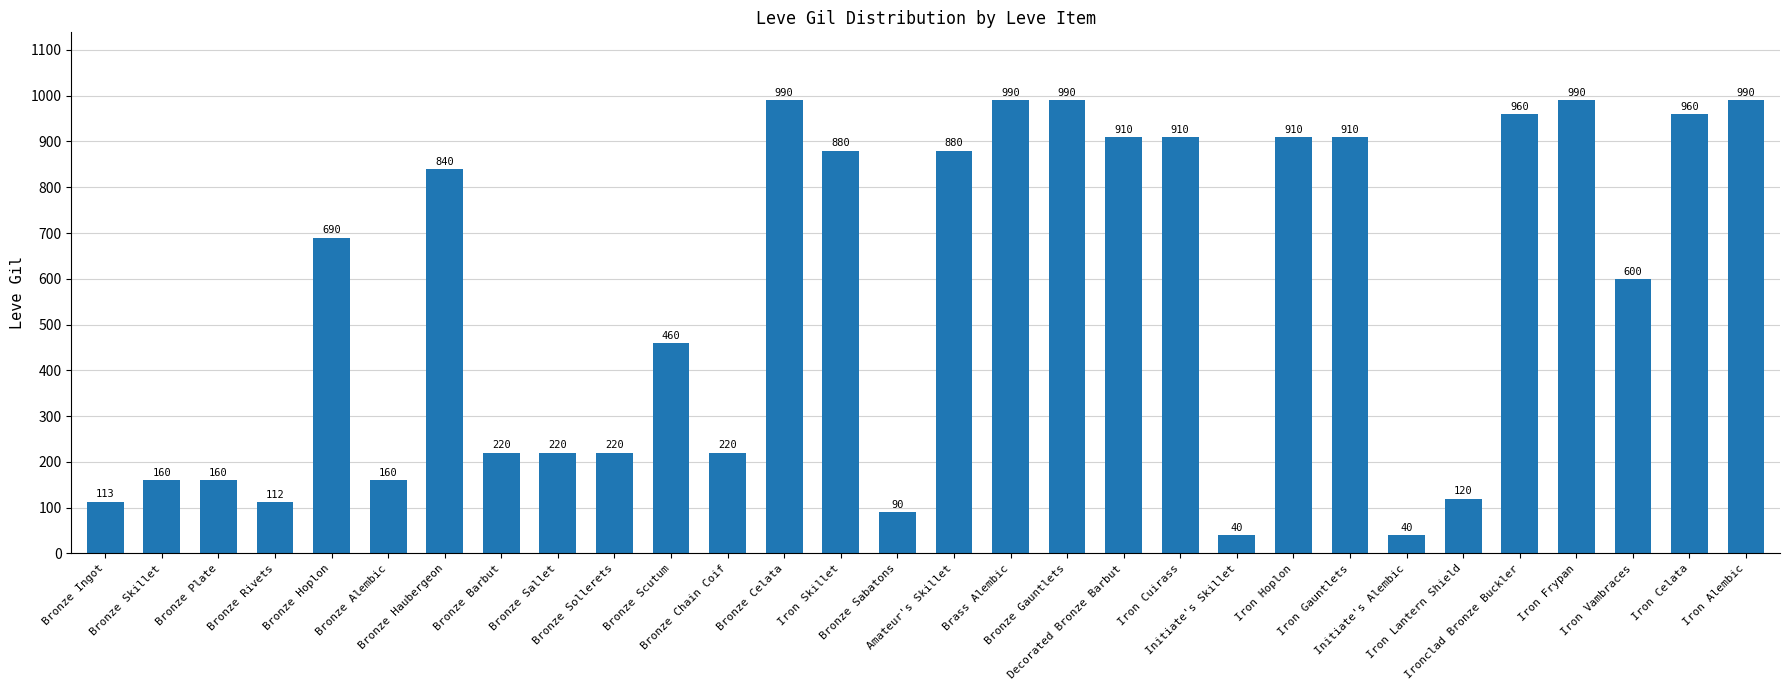

Reading right to left, extract all data points from this chart.

Iron Alembic=990	Iron Celata=960	Iron Vambraces=600	Iron Frypan=990	Ironclad Bronze Buckler=960	Iron Lantern Shield=120	Initiate's Alembic=40	Iron Gauntlets=910	Iron Hoplon=910	Initiate's Skillet=40	Iron Cuirass=910	Decorated Bronze Barbut=910	Bronze Gauntlets=990	Brass Alembic=990	Amateur's Skillet=880	Bronze Sabatons=90	Iron Skillet=880	Bronze Celata=990	Bronze Chain Coif=220	Bronze Scutum=460	Bronze Sollerets=220	Bronze Sallet=220	Bronze Barbut=220	Bronze Haubergeon=840	Bronze Alembic=160	Bronze Hoplon=690	Bronze Rivets=112	Bronze Plate=160	Bronze Skillet=160	Bronze Ingot=113